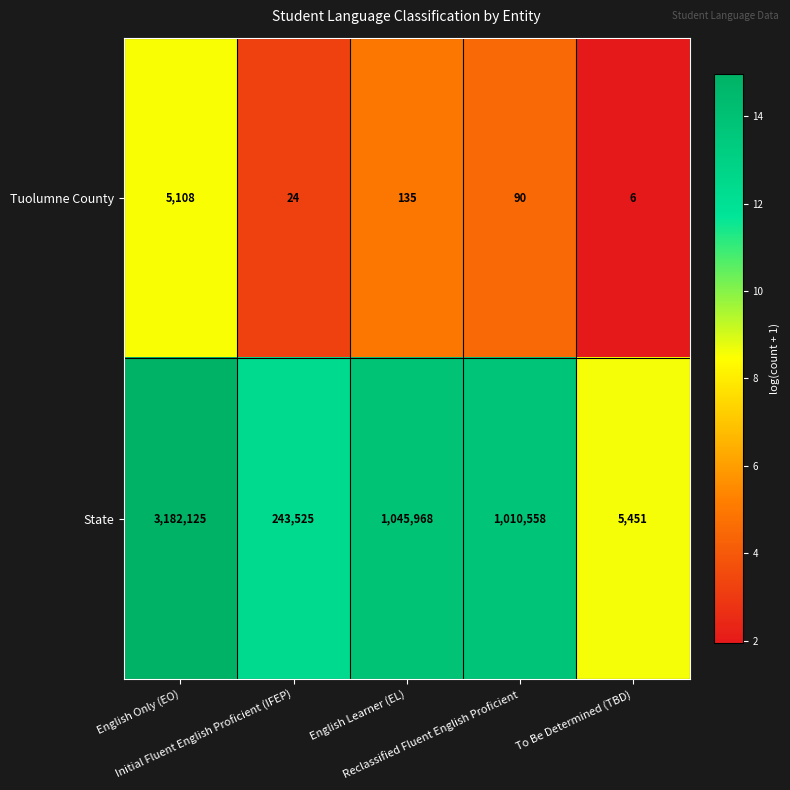

What is the smallest value displayed?

6